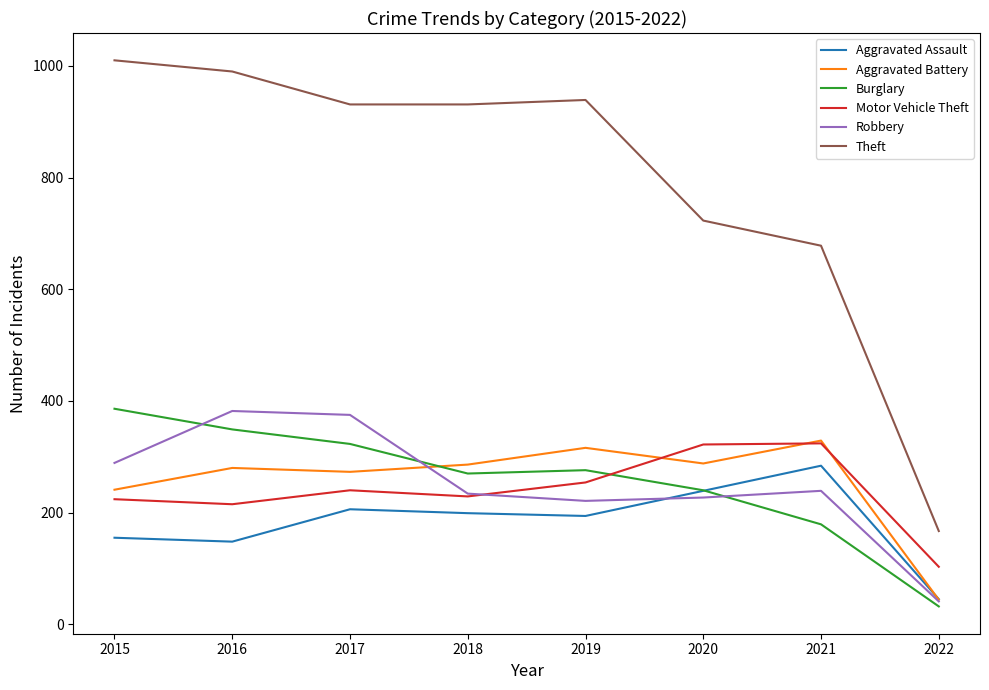

Is it true that Burglary equals 240 at 2020?

True